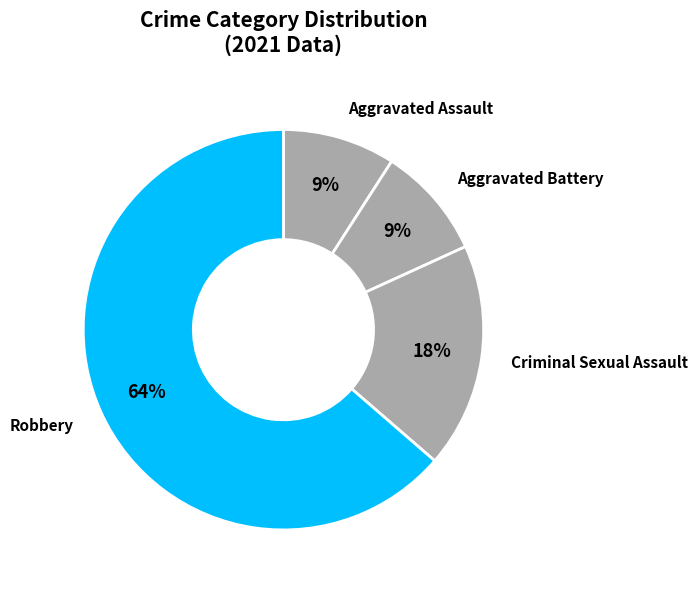

Is there any slice that represents more than half of the pie?

Yes